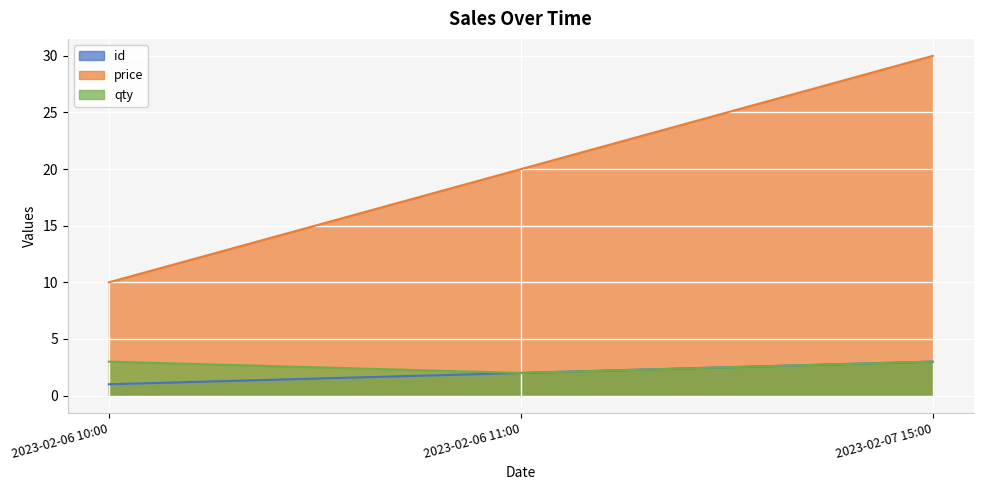

The id series shows 2 at 2023-02-06 11:00. True or false?

True